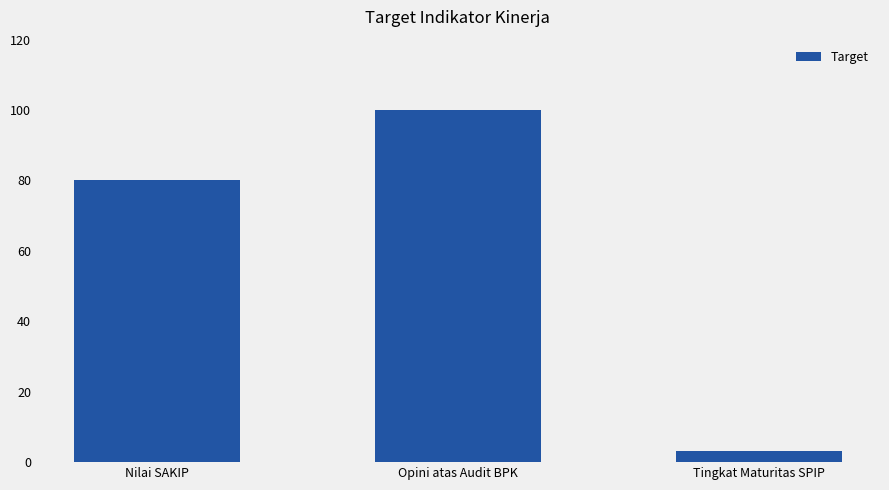

What is the minimum value shown in the chart?

3.3